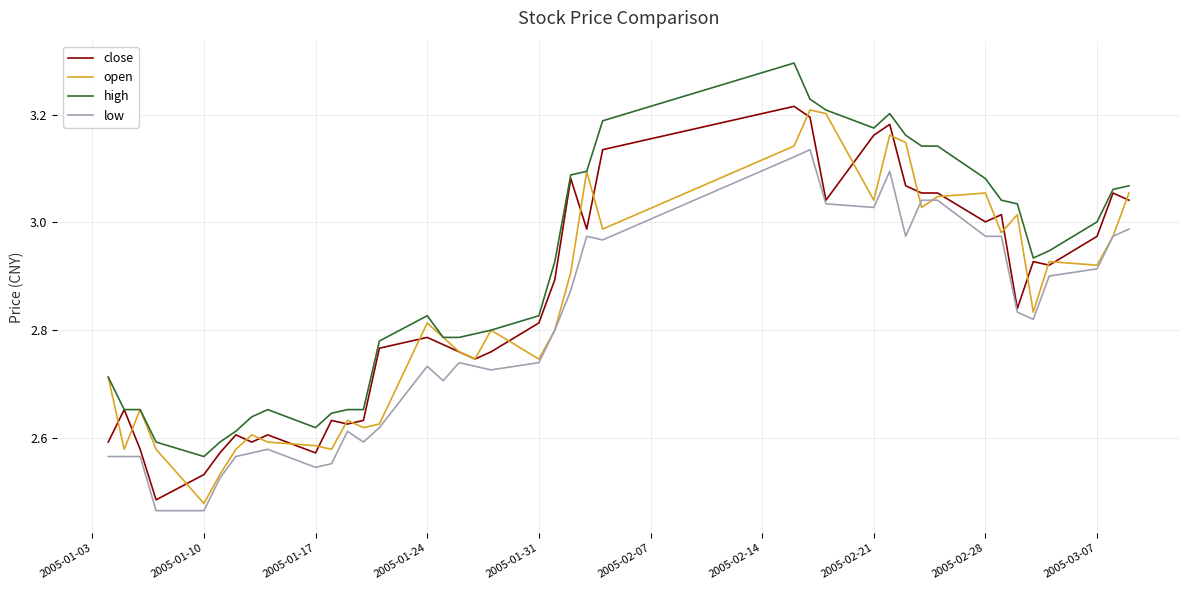

True or false: high and low intersect in this chart.

False